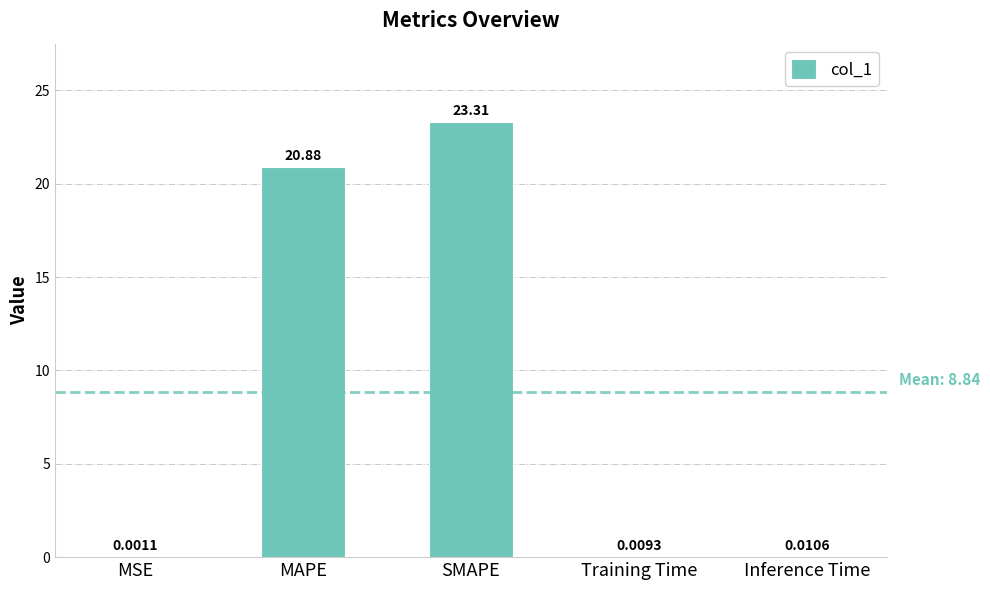

What is the sum of the values at Inference Time and SMAPE?

23.3